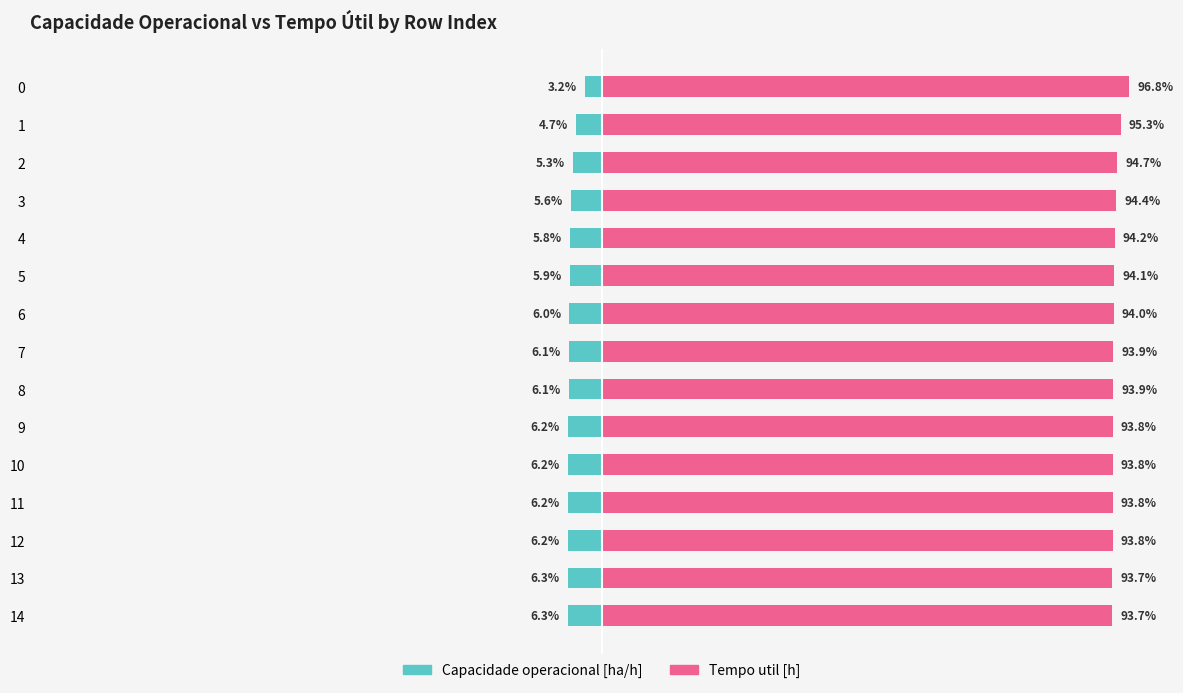

Rank the series by their maximum value, from lowest to highest.

Capacidade operacional [ha/h], Tempo util [h]